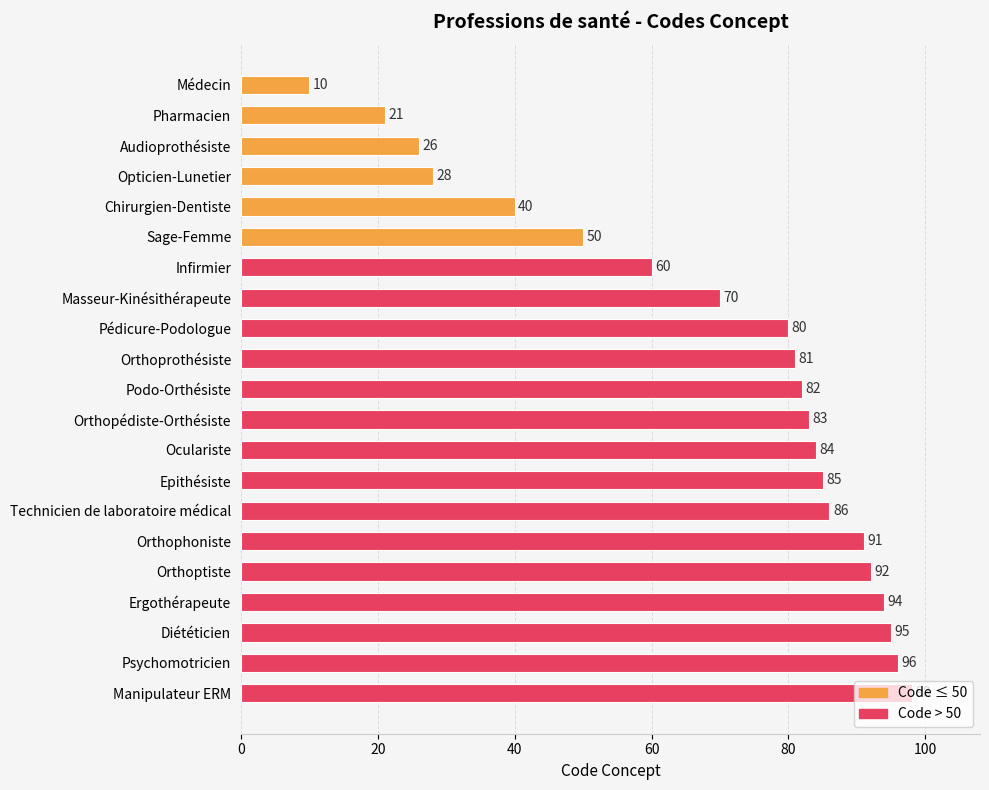

Where is the data nearest to the value 54?

Sage-Femme